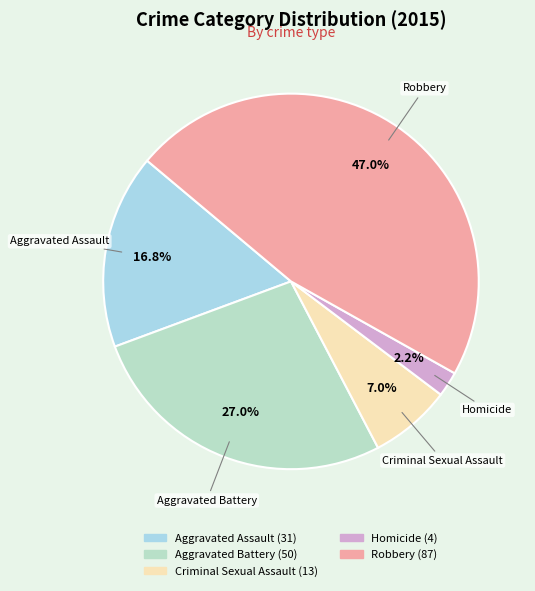

Approximately how many times larger is the value at Robbery compared to Aggravated Battery?

1.7